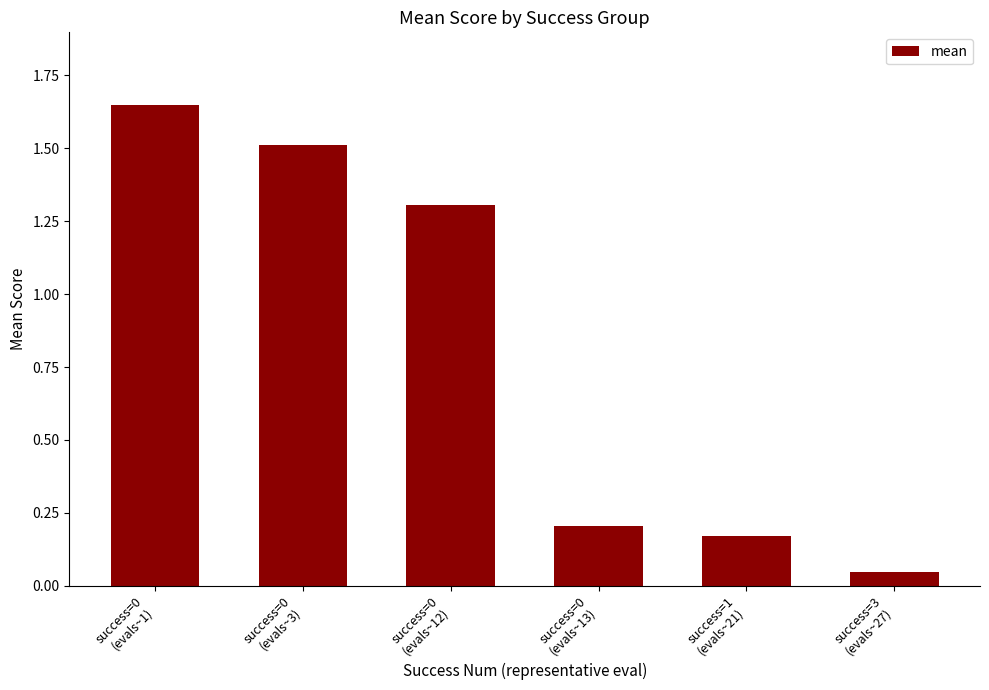

Are the bars horizontal?

No